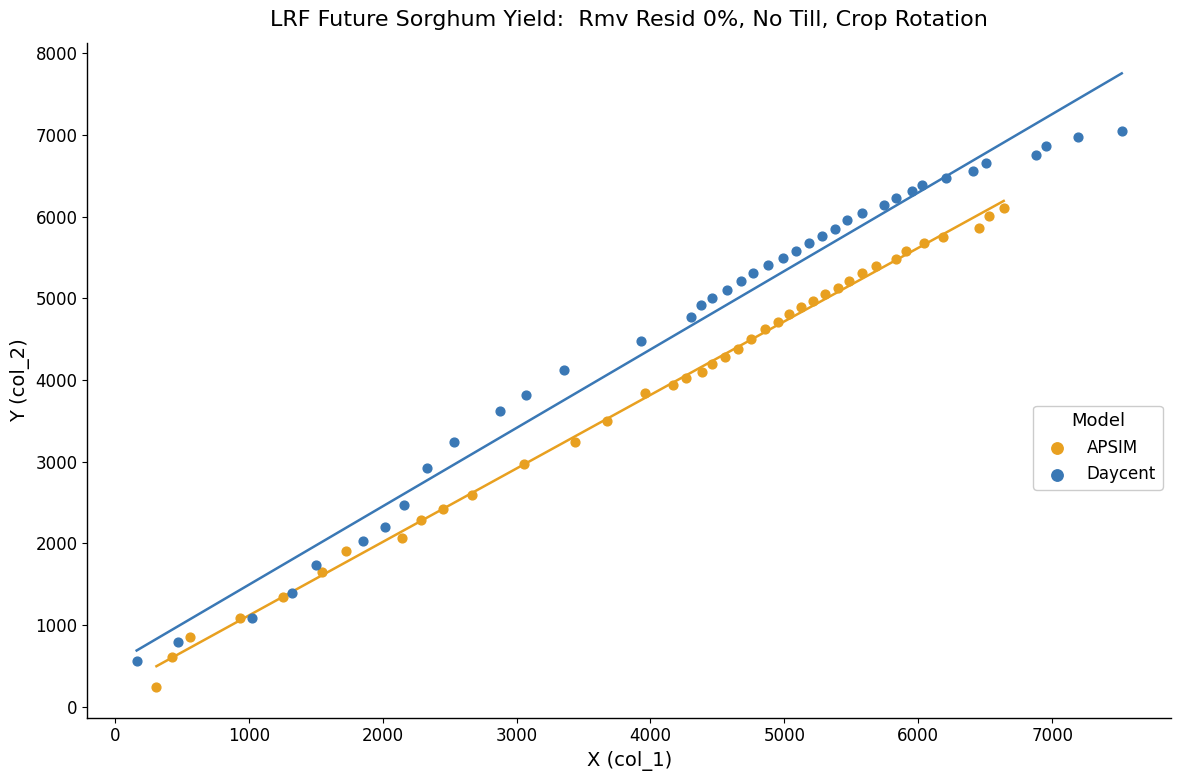

Which series contains the highest Y value?

Daycent